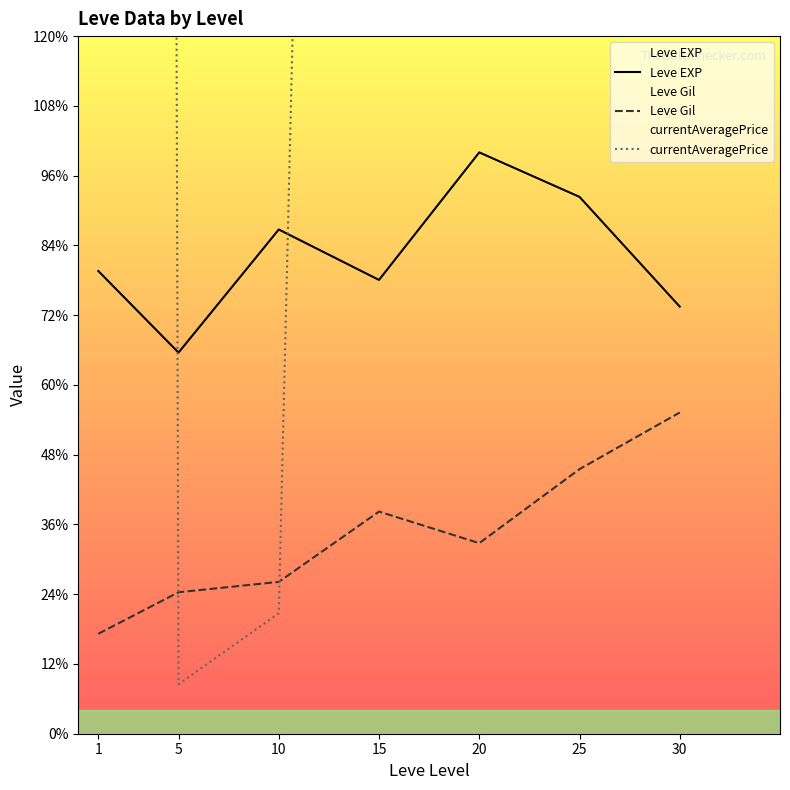

At which label does Leve EXP first exceed 520?

10